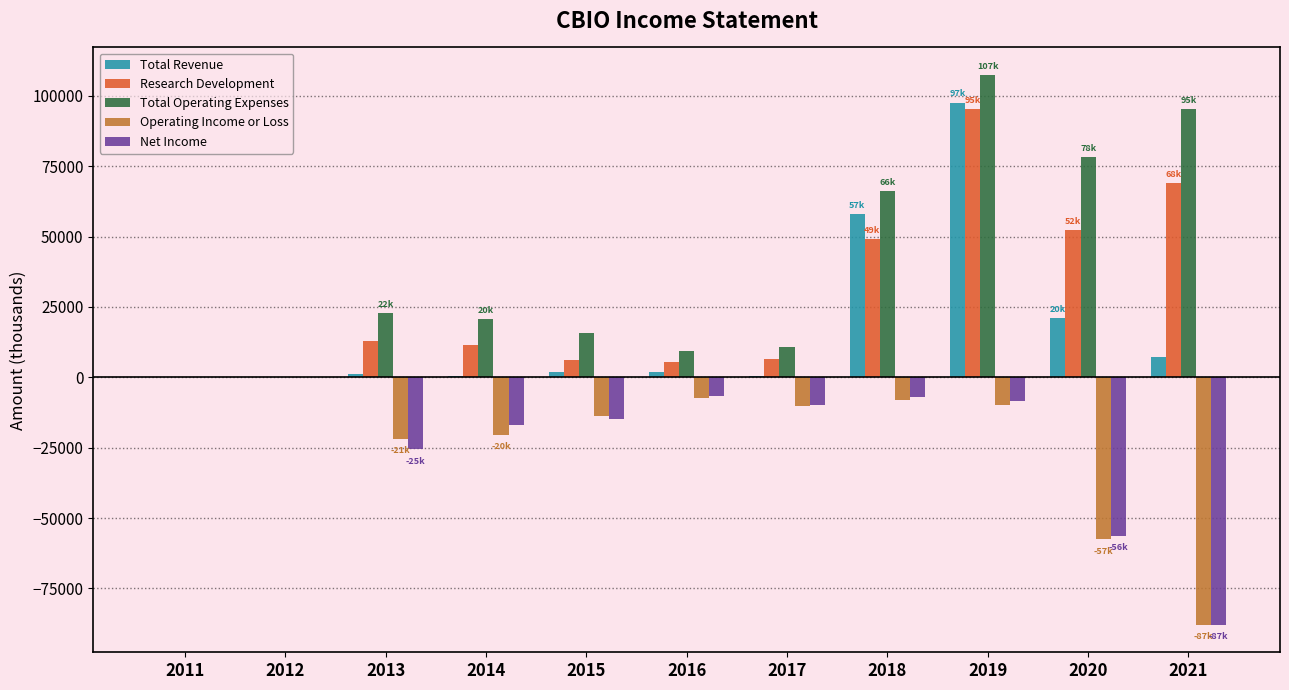

At which label is Research Development closest to 47600?

2018